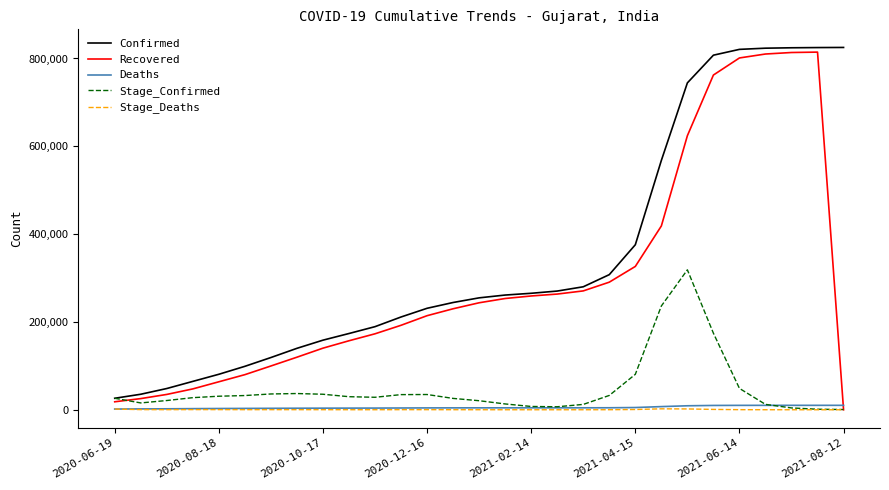

What is the highest value of the Confirmed series?

825101